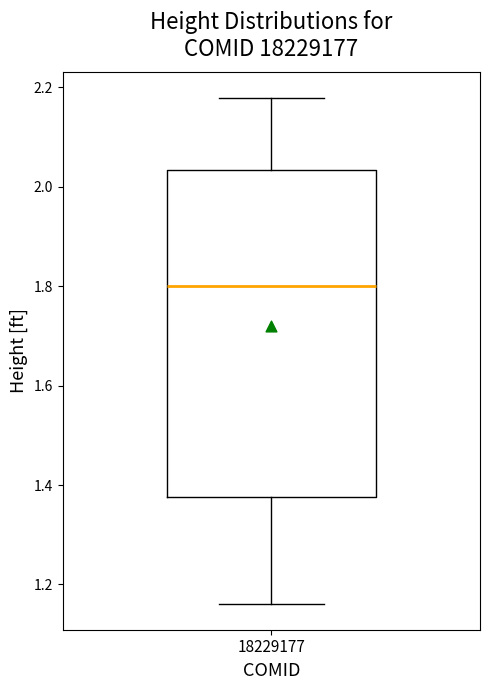

Transcribe this box plot: give where the median line is, the range the box spans, and where the two whiskers end, as read against the y-axis. The values are not printed on the chart, so give them approximately, as read against the axis.

median 1.80, box 1.38 to 2.04, whiskers 1.16 to 2.18